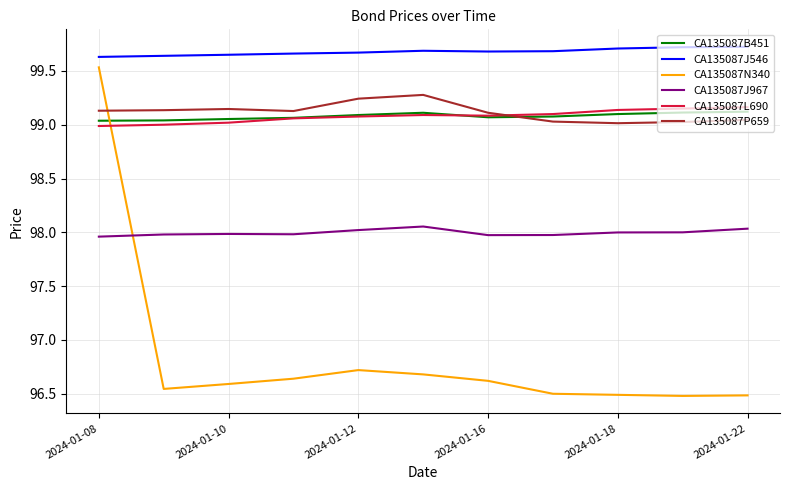

What is the highest value of the CA135087P659 series?

99.3